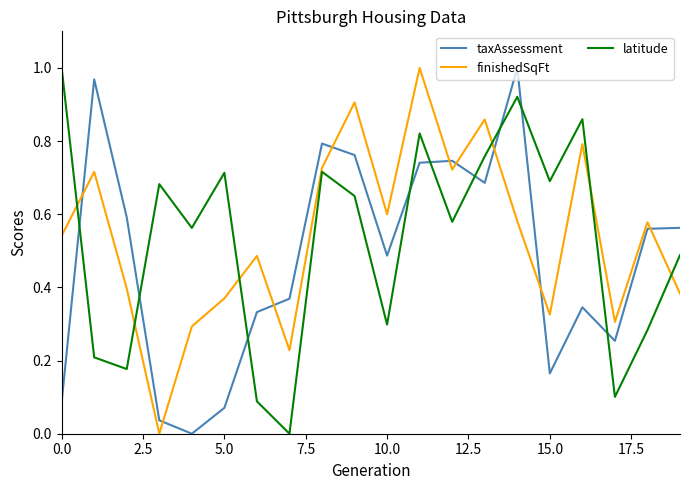

After their last crossing, which series has the higher values: finishedSqFt or taxAssessment?

taxAssessment